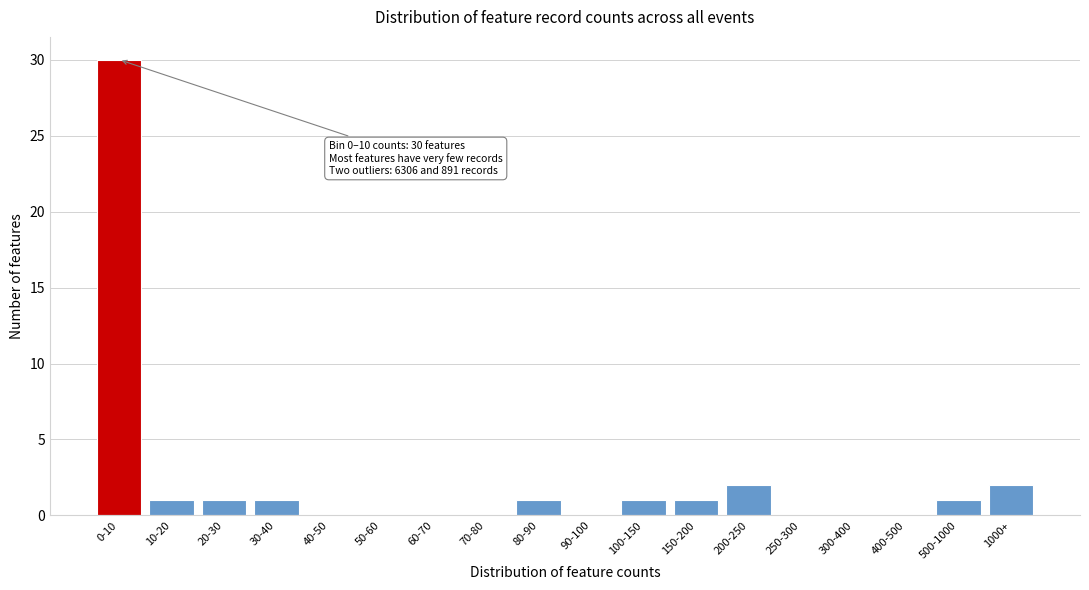

Reading left to right, what are all the values shown in this chart?

0-10=30	10-20=1	20-30=1	30-40=1	40-50=0	50-60=0	60-70=0	70-80=0	80-90=1	90-100=0	100-150=1	150-200=1	200-250=2	250-300=0	300-400=0	400-500=0	500-1000=1	1000+=2